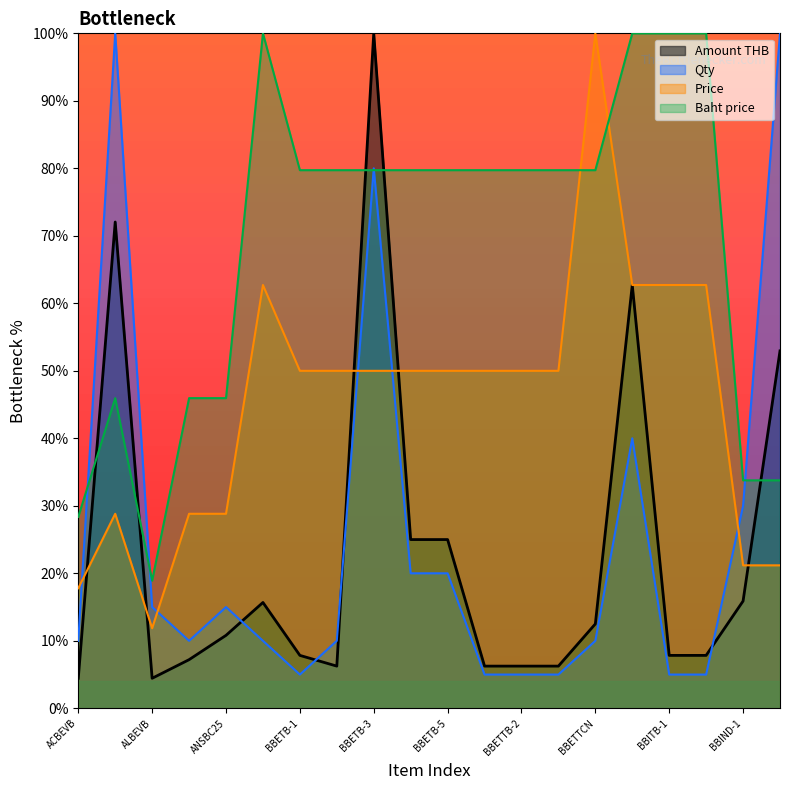

Which category has the lowest value in the Baht price series?

ALBEVB